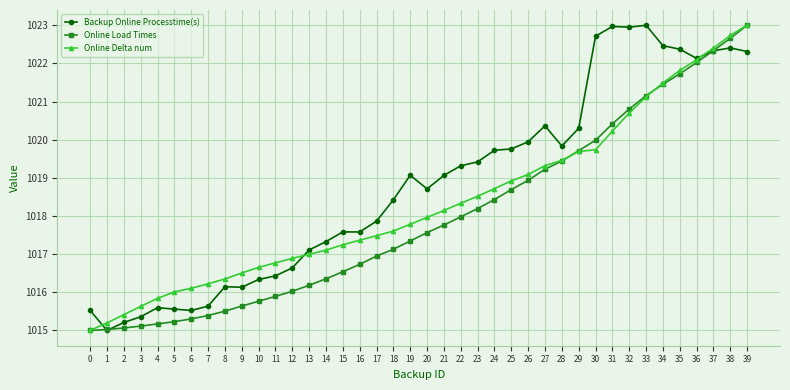

Where is the first local minimum for Backup Online Processtime(s)?

1